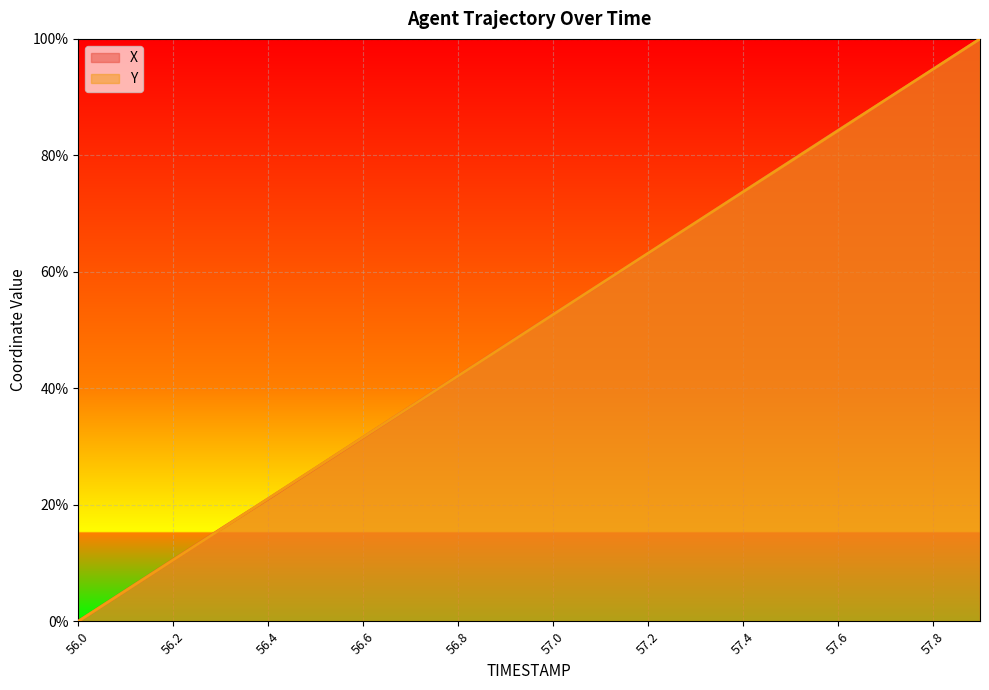

Count the number of data series in this chart.

2